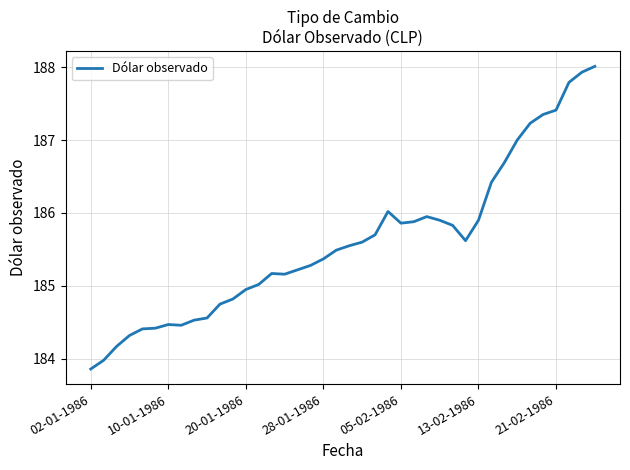

What is the minimum value shown in the chart?

183.9